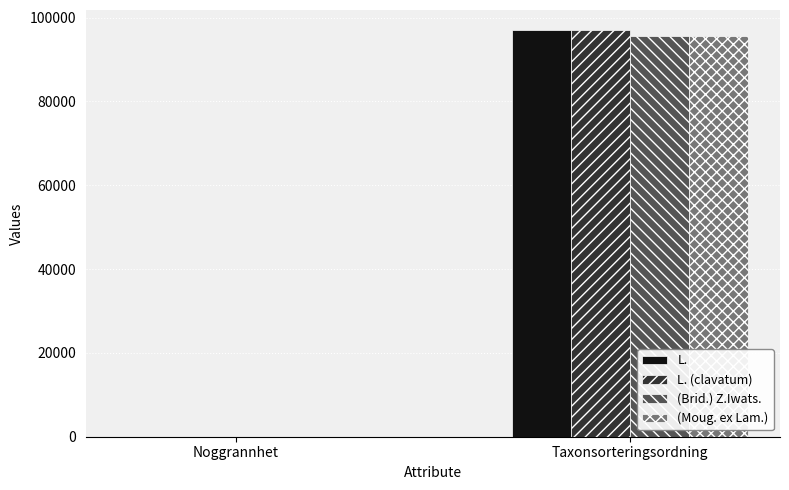

Are the bars grouped side by side (vs. stacked)?

Yes